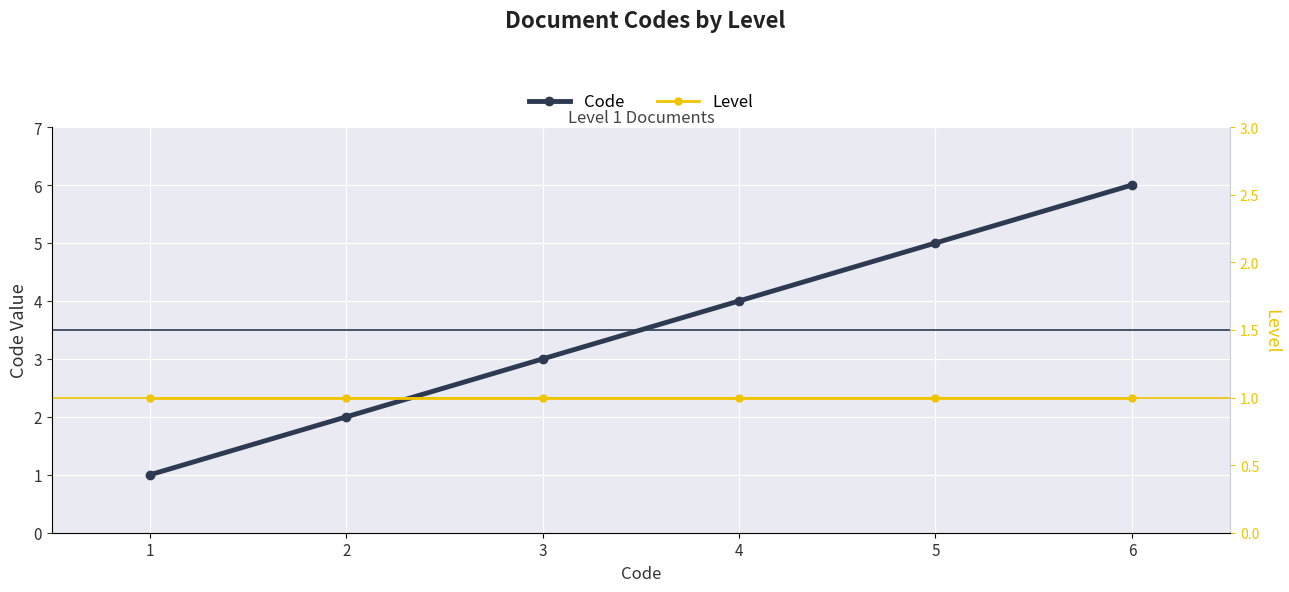

True or false: Level and Code cross at least once.

False